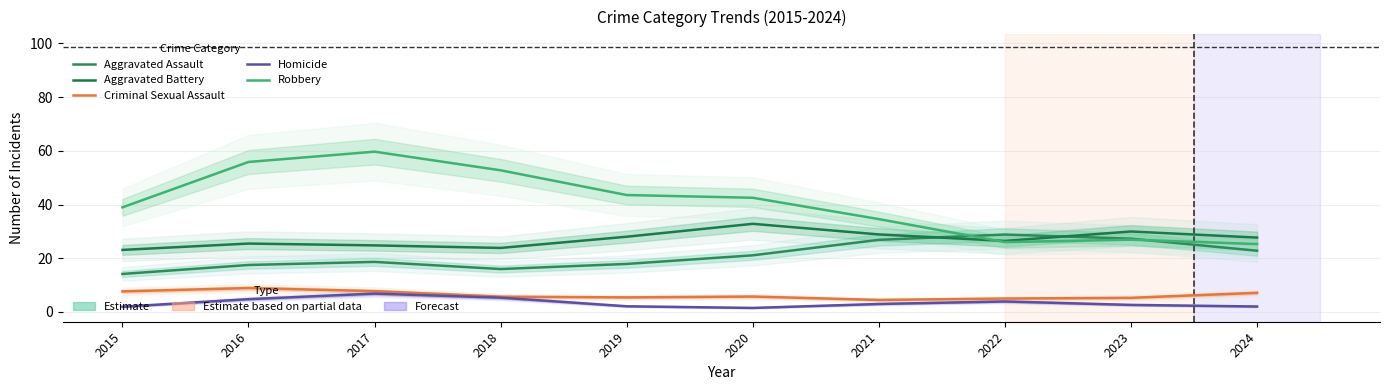

How many intersections are there between Aggravated Assault and Aggravated Battery?

2